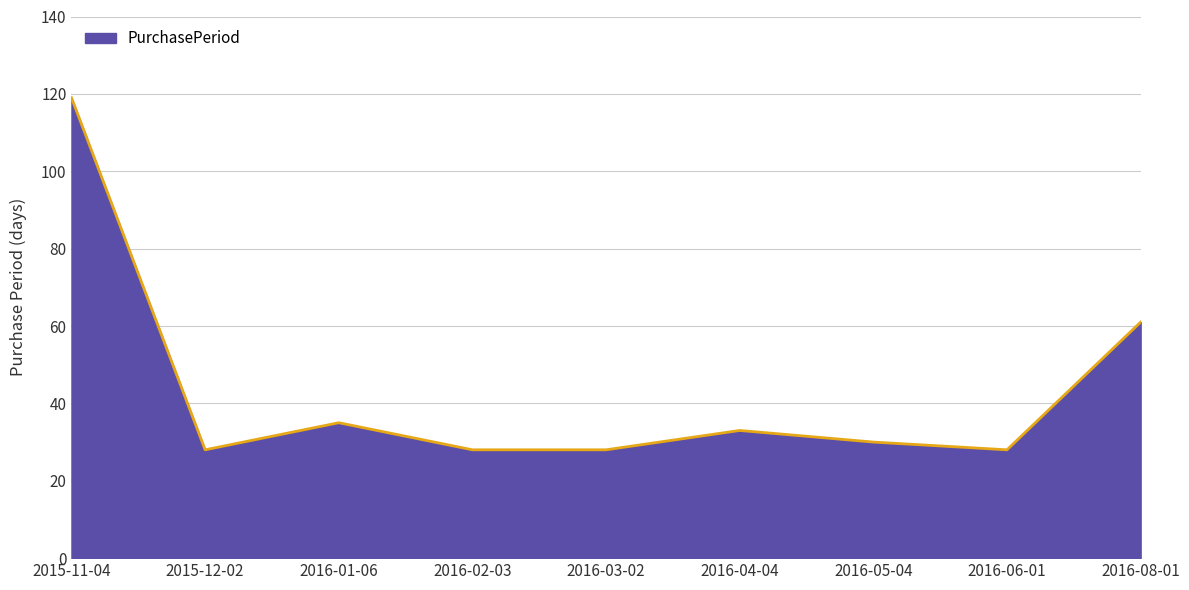

What is the greatest value displayed?

119